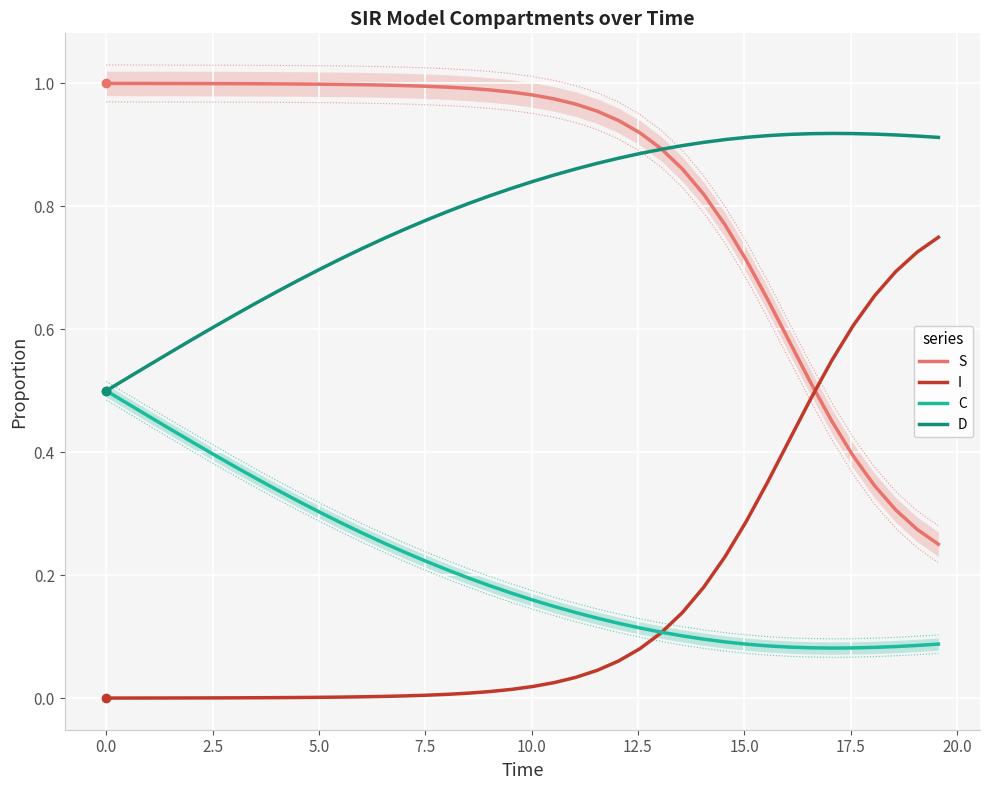

Which series ends up on top after the final intersection of I and S?

I